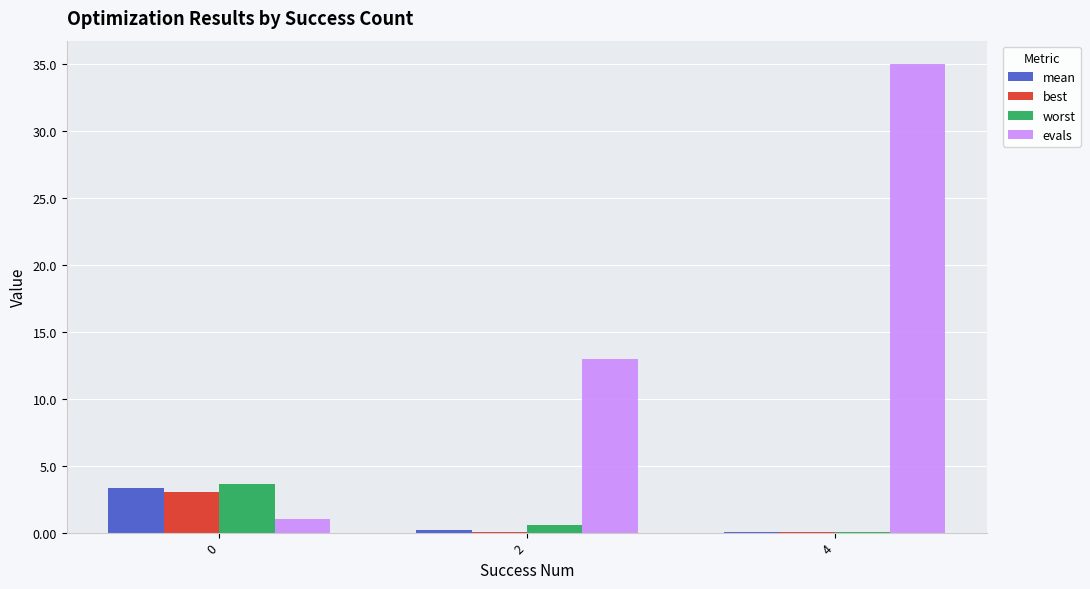

What is the total value across all series at 2?

13.8